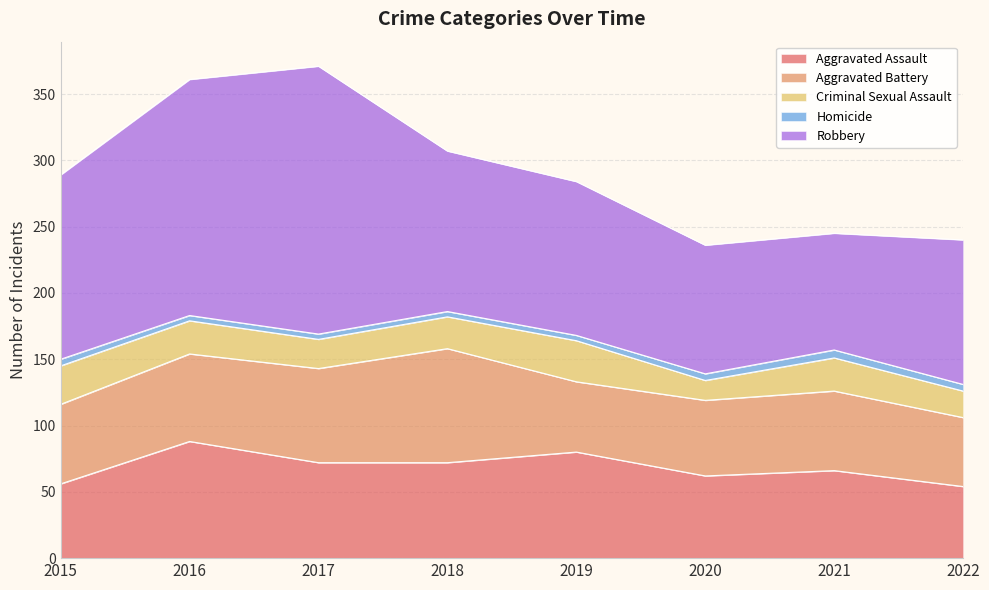

Where is Aggravated Assault nearest to the value 71?

2017